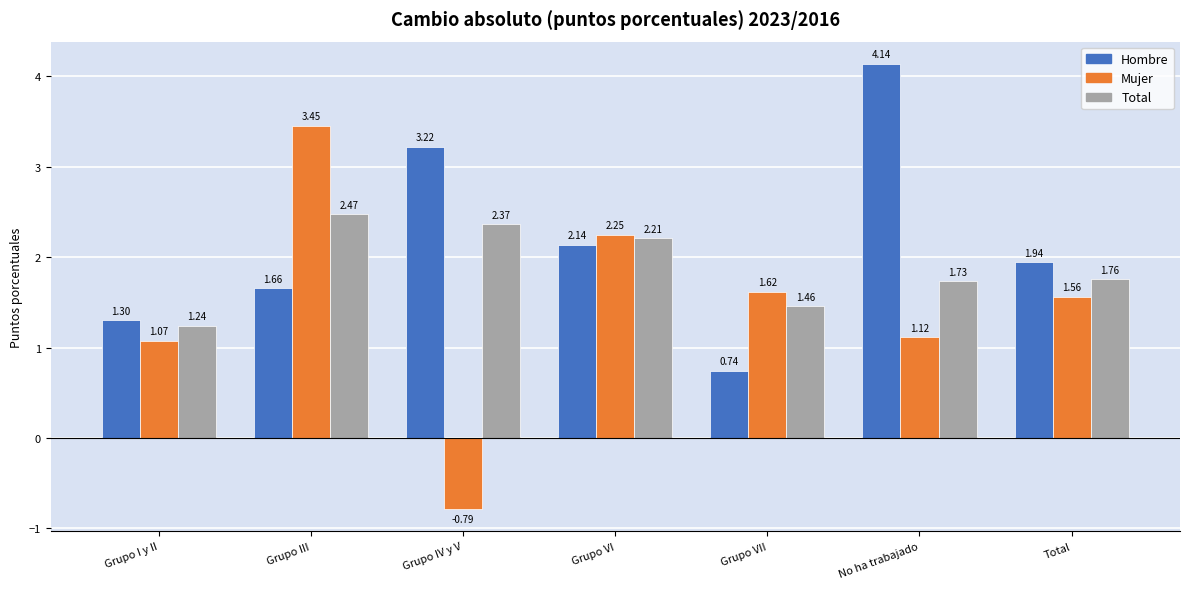

What is the sum of the Total values at Total and Grupo III?

4.2